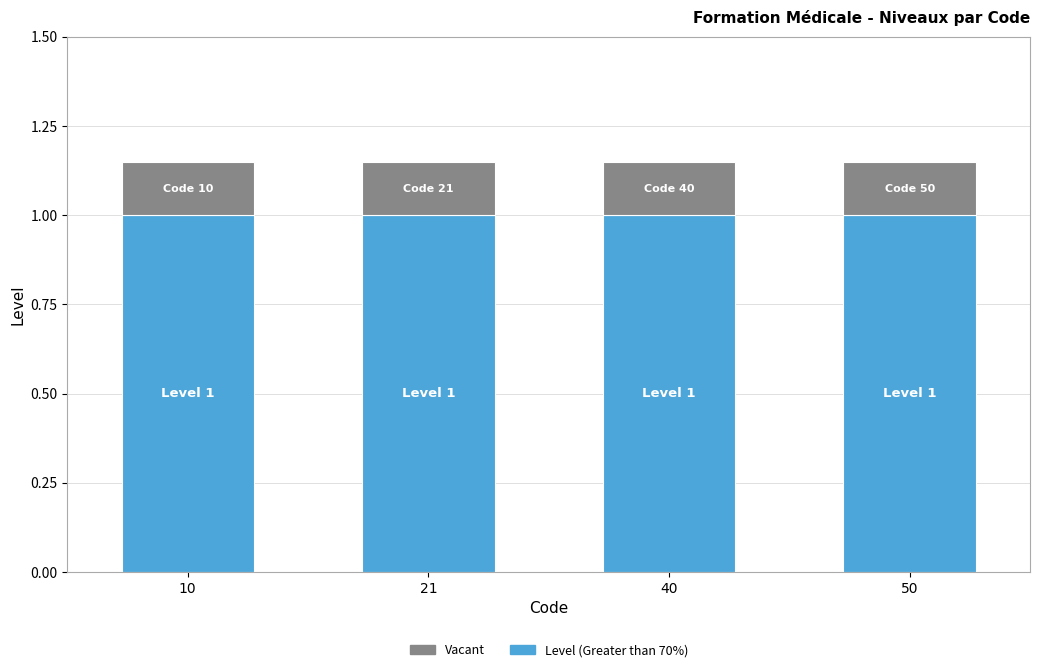

How many categories are shown in the chart?

4